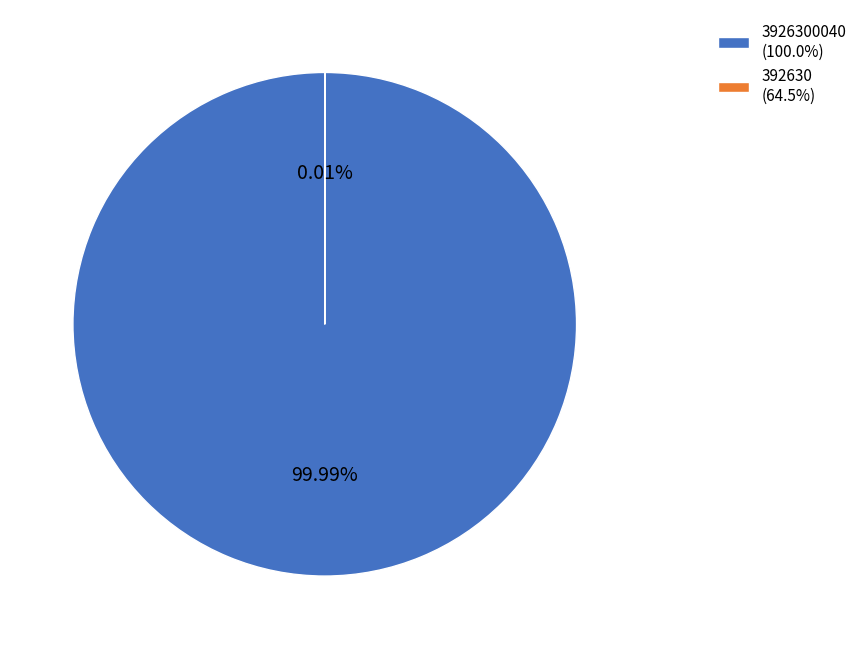

What is the largest slice in the pie chart?

3926300040 (100.0%)